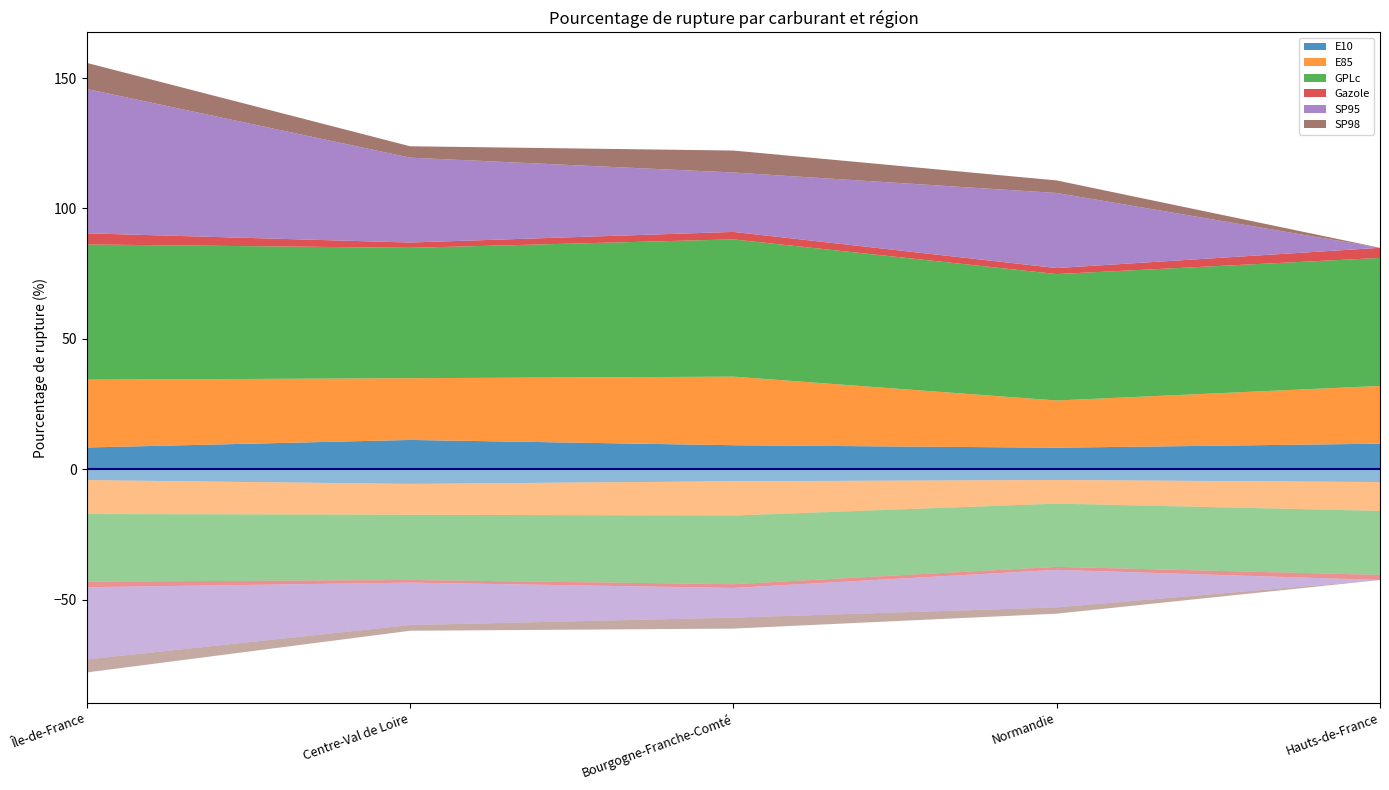

Reading left to right, extract all data points from this chart.

E10: Île-de-France=8.3	Centre-Val de Loire=11.2	Bourgogne-Franche-Comté=9.2	Normandie=8.3	Hauts-de-France=9.8
E85: Île-de-France=26.0	Centre-Val de Loire=23.7	Bourgogne-Franche-Comté=26.3	Normandie=18.1	Hauts-de-France=22.1
GPLc: Île-de-France=51.9	Centre-Val de Loire=50.0	Bourgogne-Franche-Comté=52.6	Normandie=48.5	Hauts-de-France=49.1
Gazole: Île-de-France=4.3	Centre-Val de Loire=2.0	Bourgogne-Franche-Comté=2.9	Normandie=2.3	Hauts-de-France=3.9
SP95: Île-de-France=55.4	Centre-Val de Loire=32.5	Bourgogne-Franche-Comté=22.8	Normandie=28.8	Hauts-de-France=0.0
SP98: Île-de-France=10.0	Centre-Val de Loire=4.4	Bourgogne-Franche-Comté=8.4	Normandie=4.8	Hauts-de-France=0.0